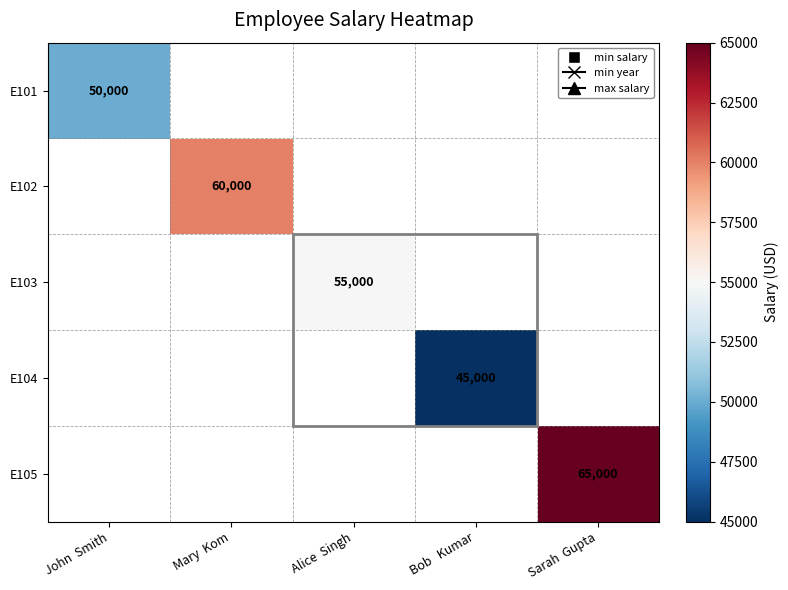

Count the number of data series in this chart.

5